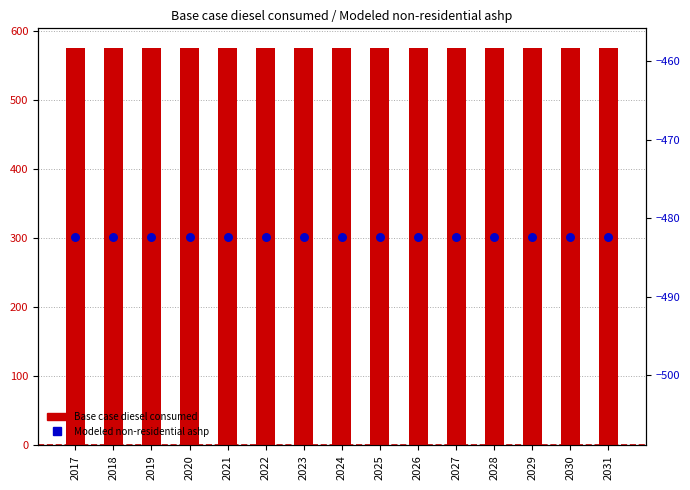

What are all the series names shown in the legend?

Base case diesel consumed, Modeled non-residential ashp